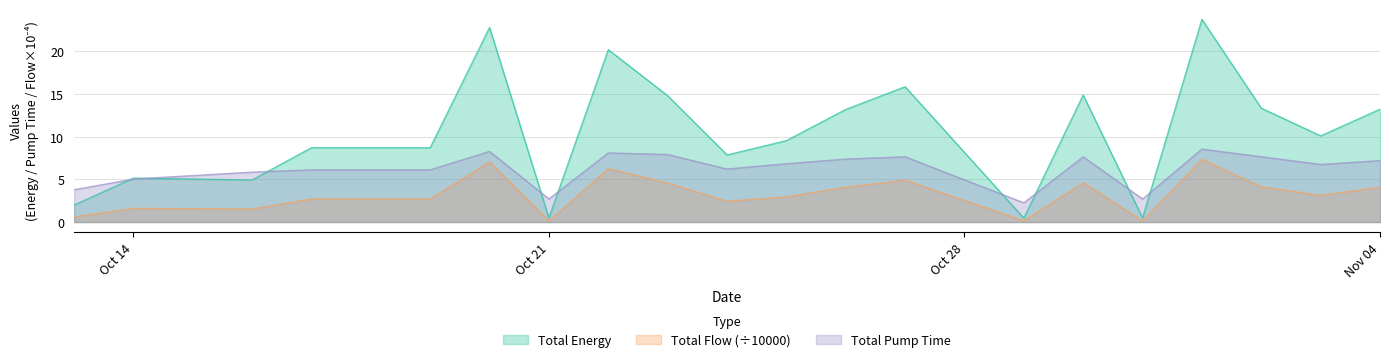

The Total Flow series shows 4.1 at 2019-11-02. True or false?

True